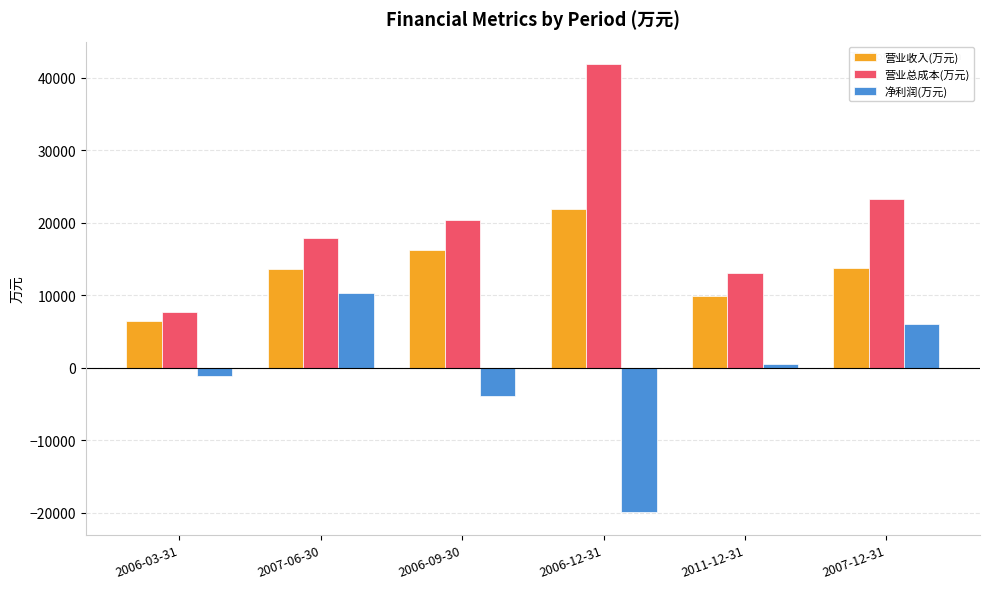

What is the difference between the maximum and minimum values in the 净利润(万元) series?

30266